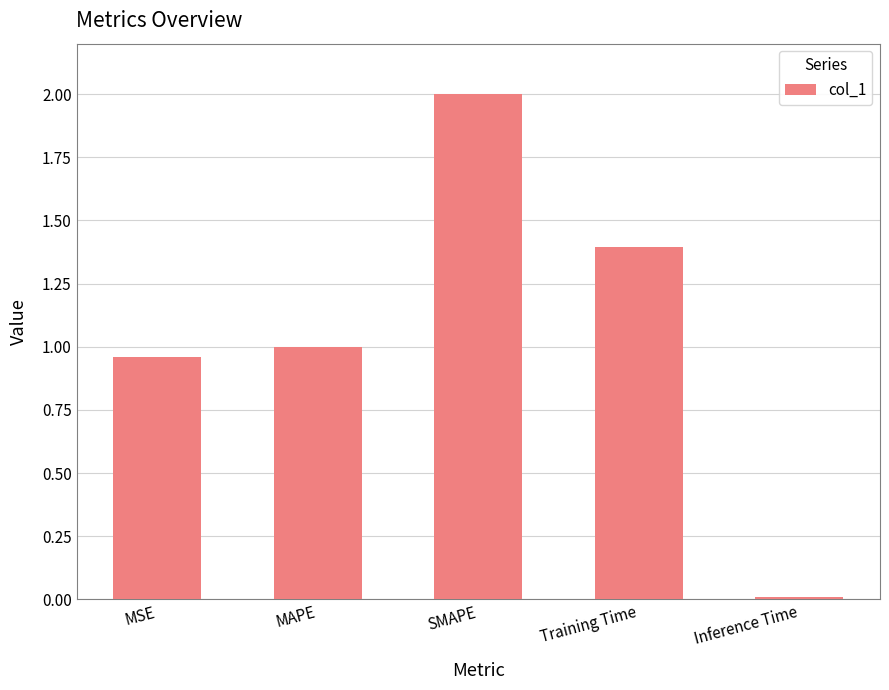

True or false: the data shows 2.0 at SMAPE.

True